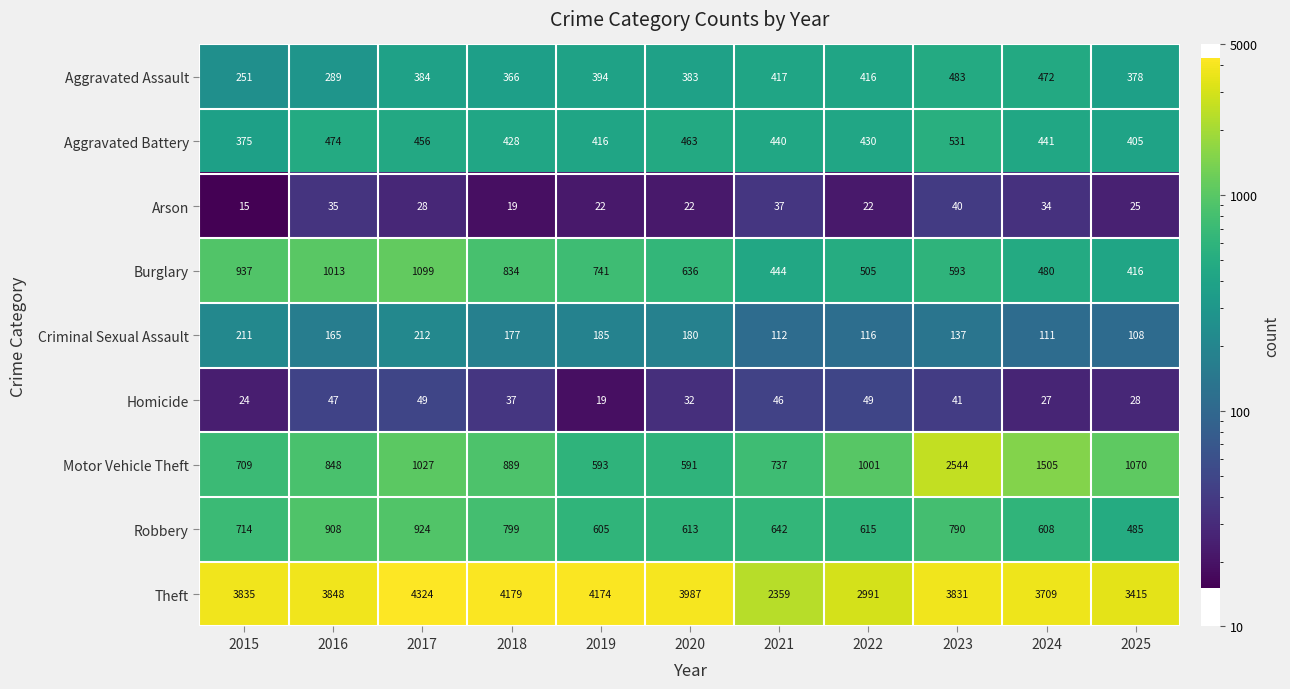

What is the spread (max minus min) of values at 2018?

4160